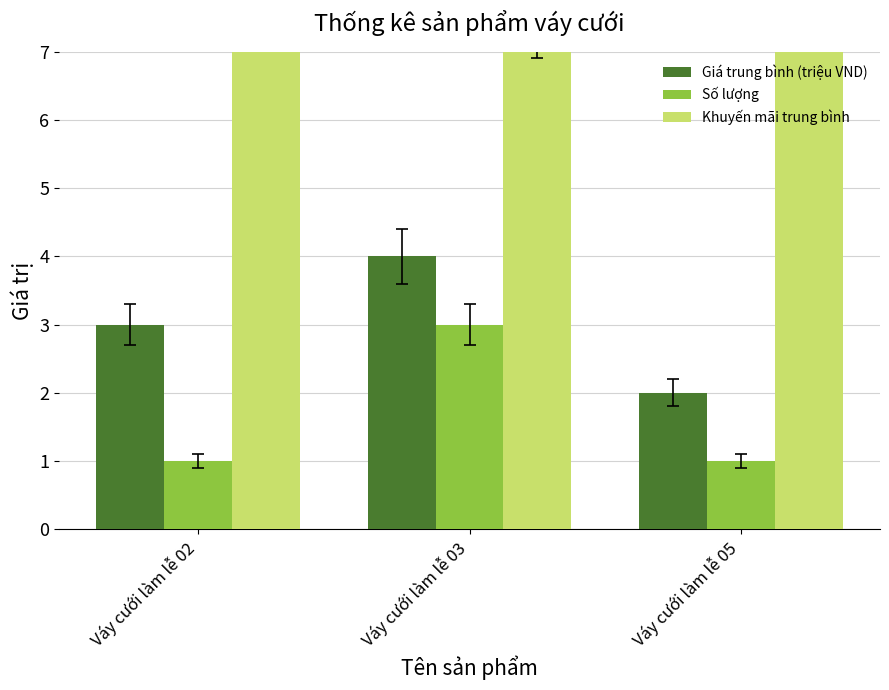

What is the difference between the maximum and minimum values in the Số lượng series?

2.0